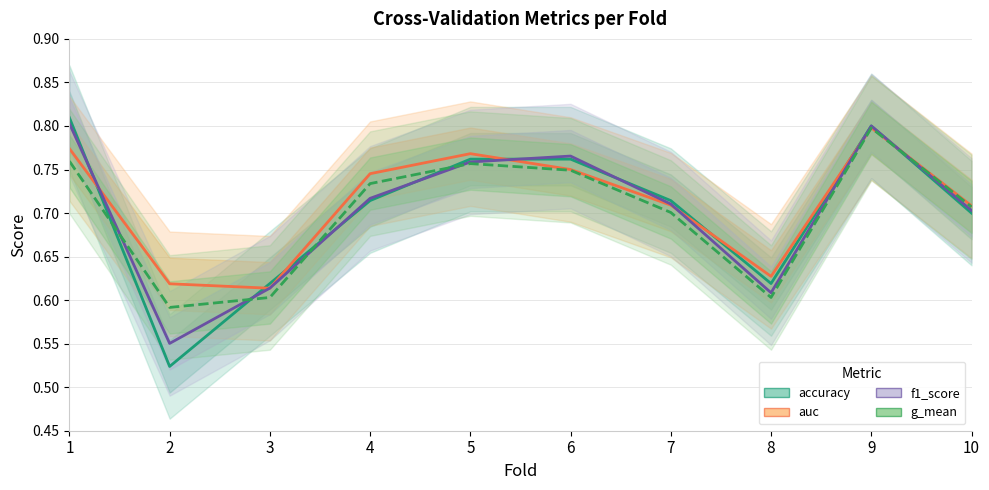

Which series ends up on top after the final intersection of accuracy and f1_score?

accuracy